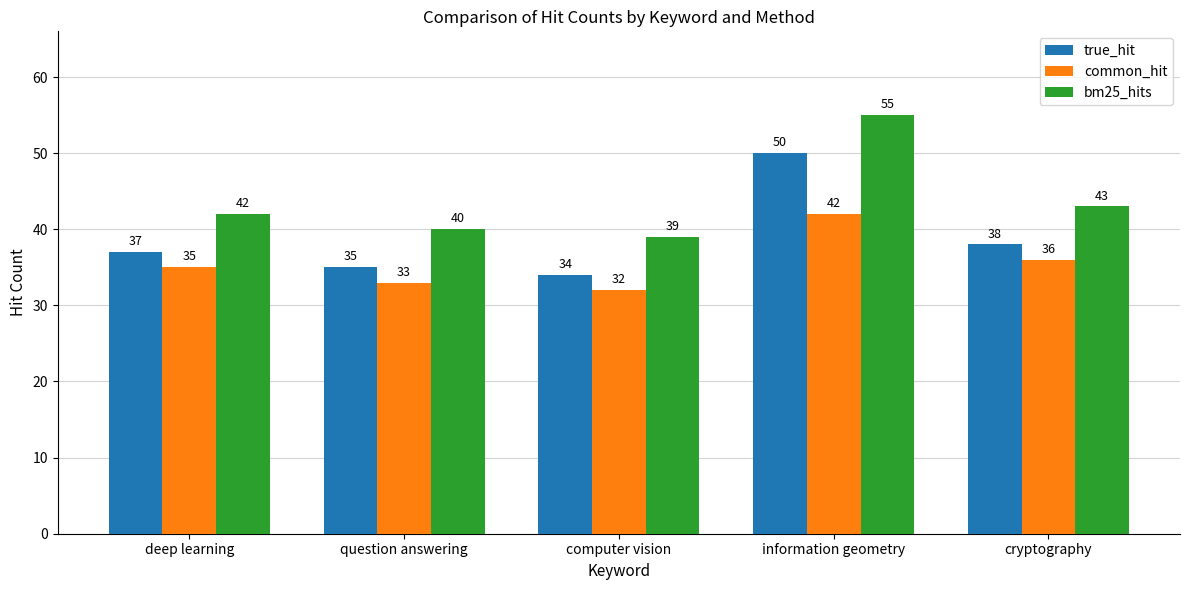

How many data points in true_hit are less than 37?

2